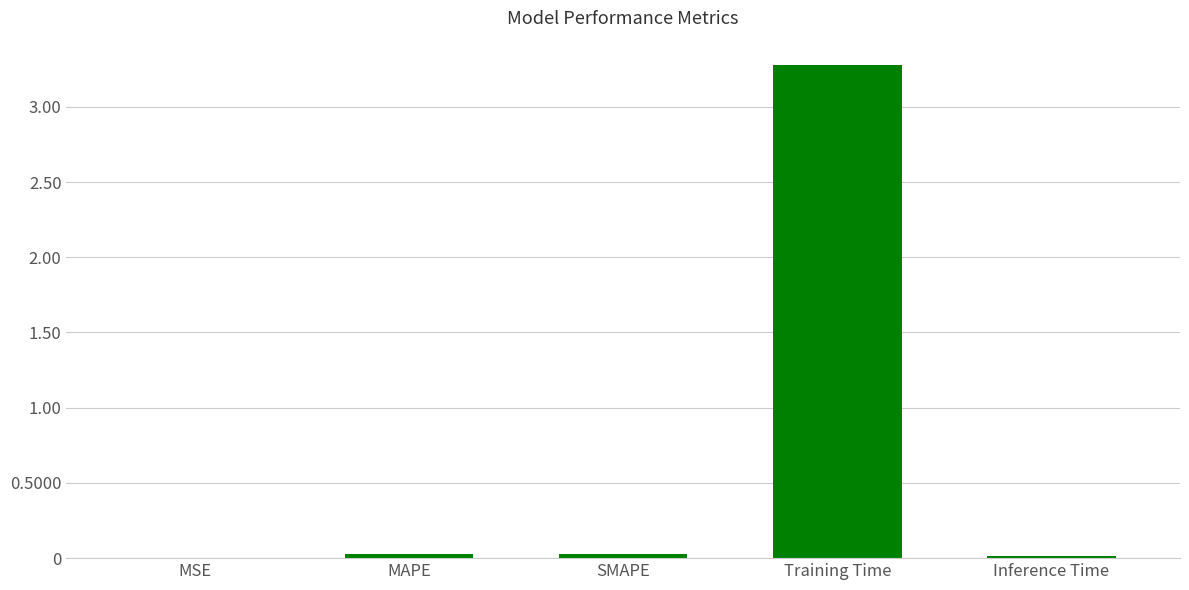

Are the bars horizontal?

No